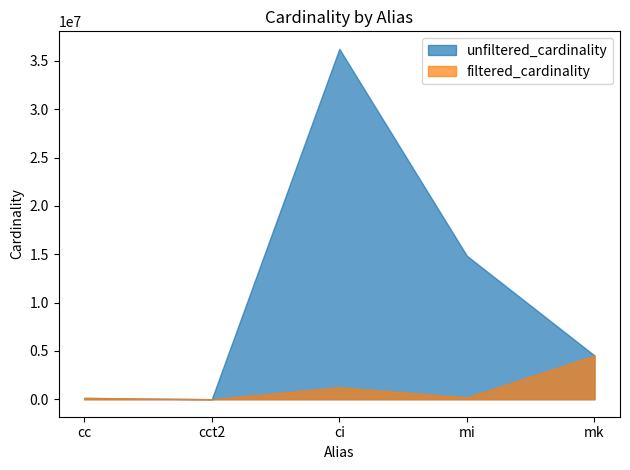

Which has a higher value, mk or cc?

mk